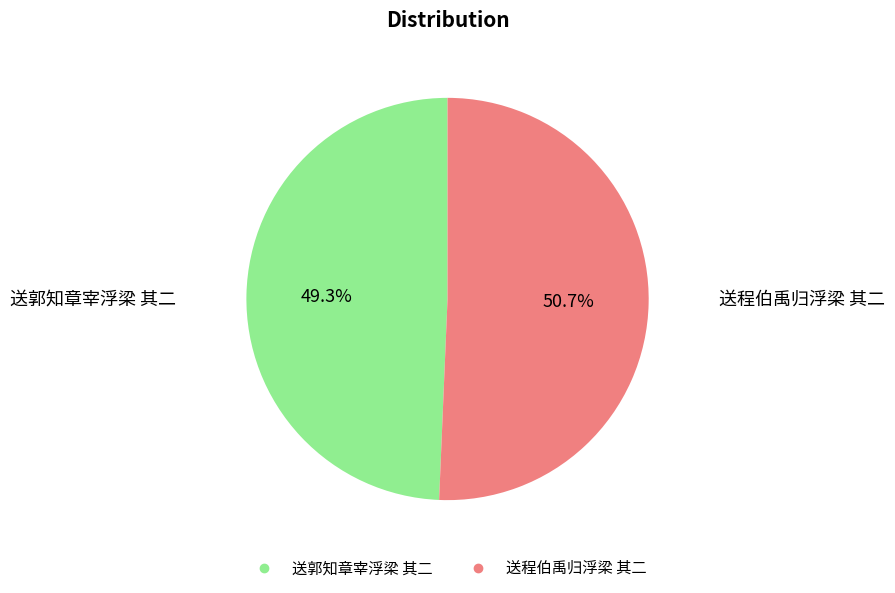

To the nearest percent, what is the average slice percentage?

50%